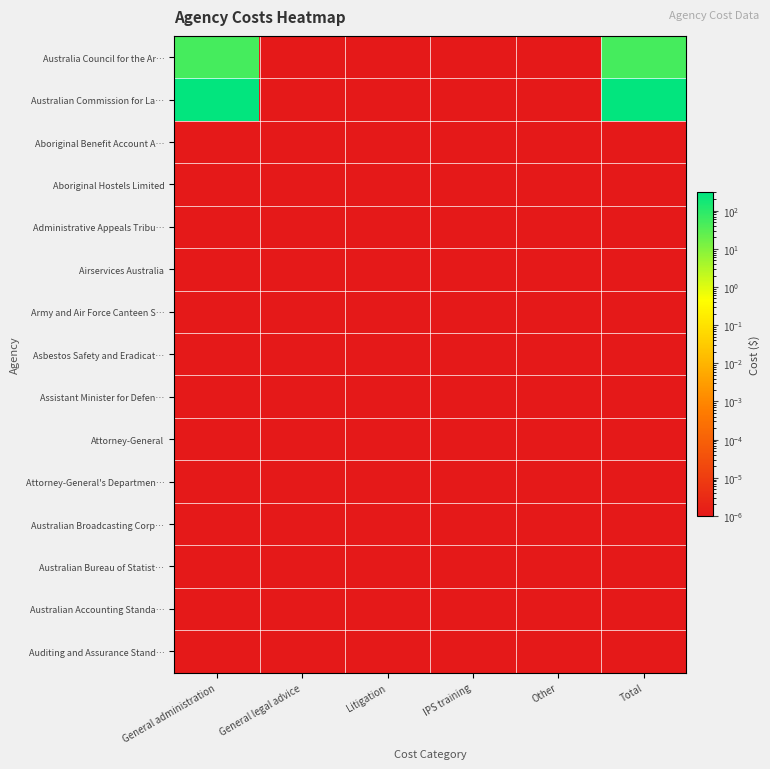

Reading left to right, what are all the values shown in this chart?

row_0: General administration=50.0	General legal advice=0.0	Litigation=0.0	IPS training=0.0	Other=0.0	Total=50.0
row_1: General administration=265.0	General legal advice=0.0	Litigation=0.0	IPS training=0.0	Other=0.0	Total=265.0
row_2: General administration=0.0	General legal advice=0.0	Litigation=0.0	IPS training=0.0	Other=0.0	Total=0.0
row_3: General administration=0.0	General legal advice=0.0	Litigation=0.0	IPS training=0.0	Other=0.0	Total=0.0
row_4: General administration=0.0	General legal advice=0.0	Litigation=0.0	IPS training=0.0	Other=0.0	Total=0.0
row_5: General administration=0.0	General legal advice=0.0	Litigation=0.0	IPS training=0.0	Other=0.0	Total=0.0
row_6: General administration=0.0	General legal advice=0.0	Litigation=0.0	IPS training=0.0	Other=0.0	Total=0.0
row_7: General administration=0.0	General legal advice=0.0	Litigation=0.0	IPS training=0.0	Other=0.0	Total=0.0
row_8: General administration=0.0	General legal advice=0.0	Litigation=0.0	IPS training=0.0	Other=0.0	Total=0.0
row_9: General administration=0.0	General legal advice=0.0	Litigation=0.0	IPS training=0.0	Other=0.0	Total=0.0
row_10: General administration=0.0	General legal advice=0.0	Litigation=0.0	IPS training=0.0	Other=0.0	Total=0.0
row_11: General administration=0.0	General legal advice=0.0	Litigation=0.0	IPS training=0.0	Other=0.0	Total=0.0
row_12: General administration=0.0	General legal advice=0.0	Litigation=0.0	IPS training=0.0	Other=0.0	Total=0.0
row_13: General administration=0.0	General legal advice=0.0	Litigation=0.0	IPS training=0.0	Other=0.0	Total=0.0
row_14: General administration=0.0	General legal advice=0.0	Litigation=0.0	IPS training=0.0	Other=0.0	Total=0.0